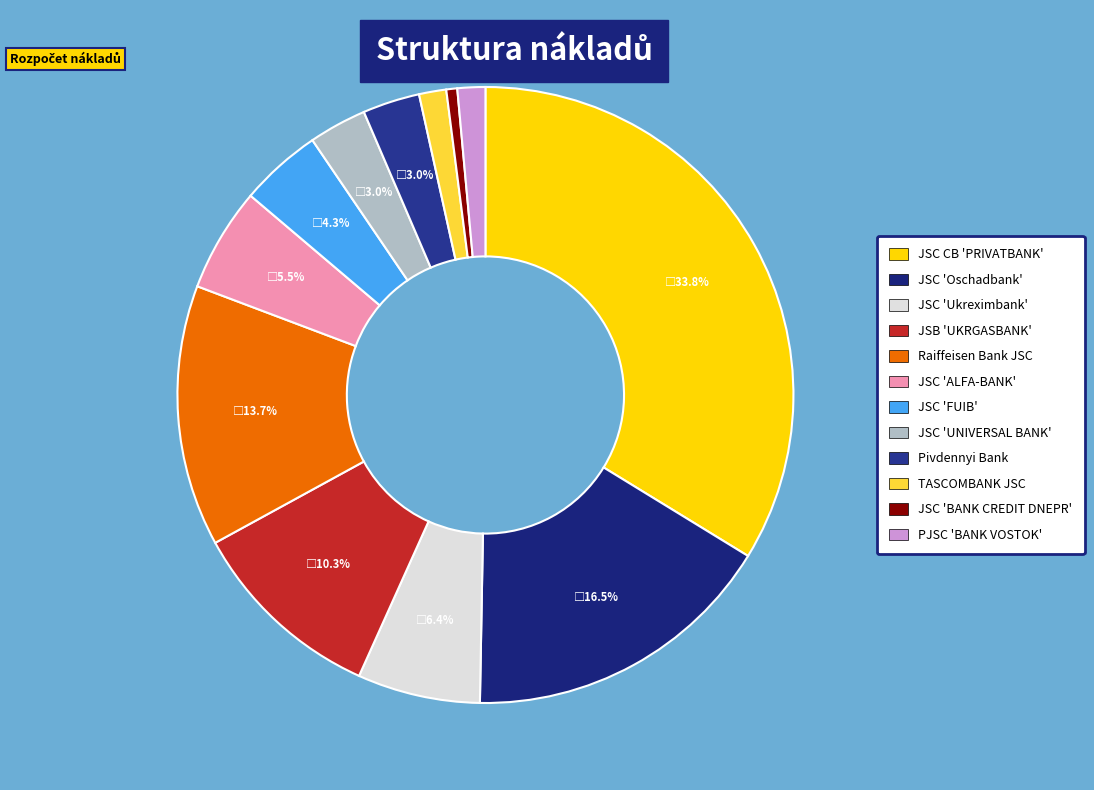

Do TASCOMBANK JSC and JSC 'ALFA-BANK' together represent more than half of the pie?

No